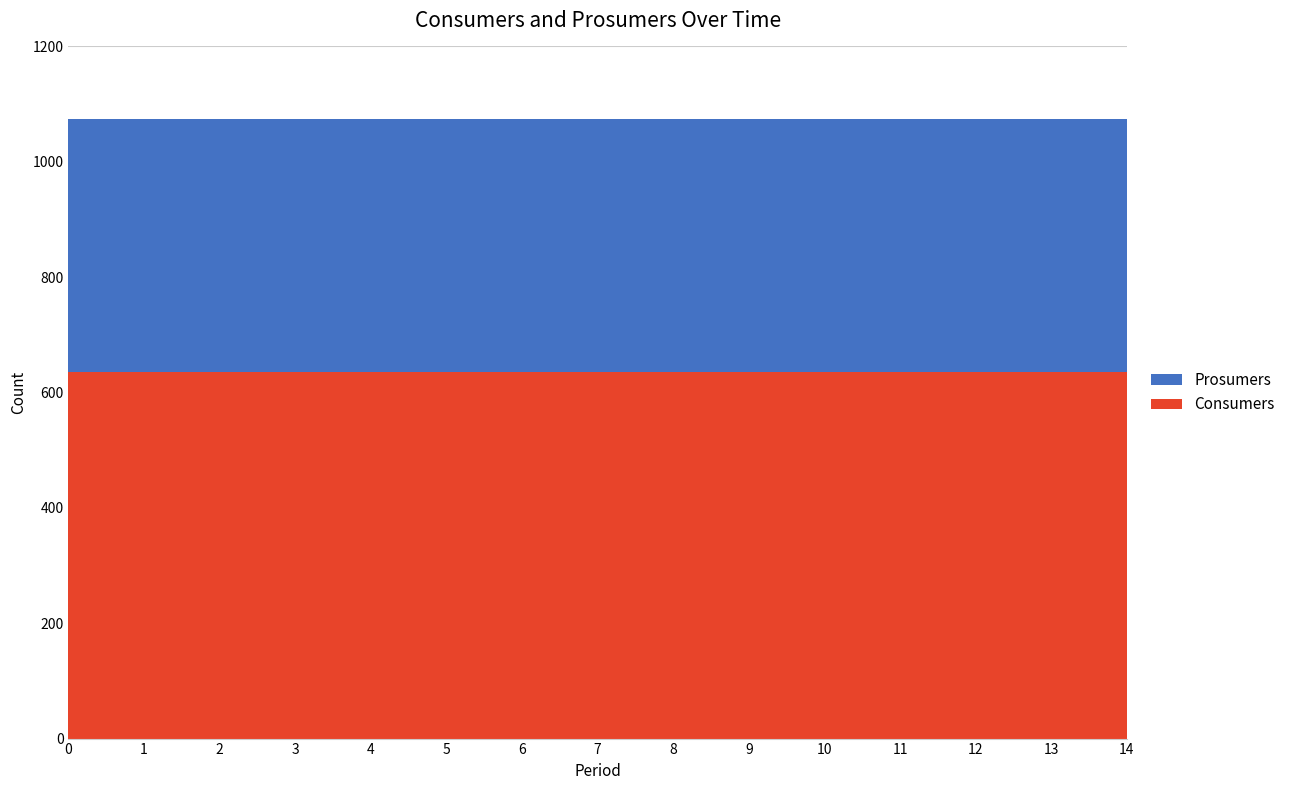

Reading right to left, extract all data points from this chart.

Consumers: 635	635	635	635	635	635	635	635	635	635	635	635	635	635	635
Prosumers: 440	440	440	440	440	440	440	440	440	440	440	440	440	440	440